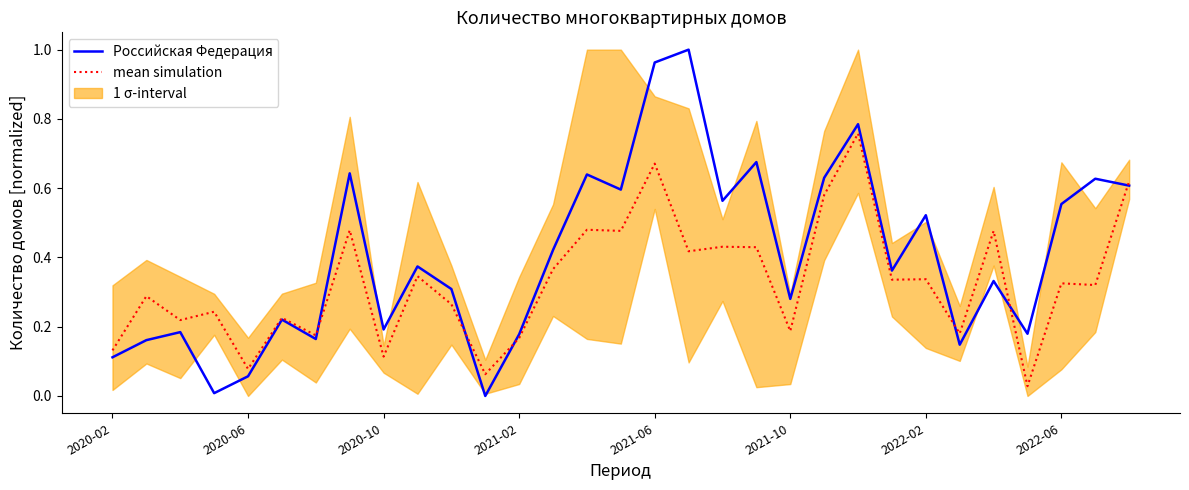

What is the difference between the second highest and second lowest values in the Российская Федерация series?

1.0